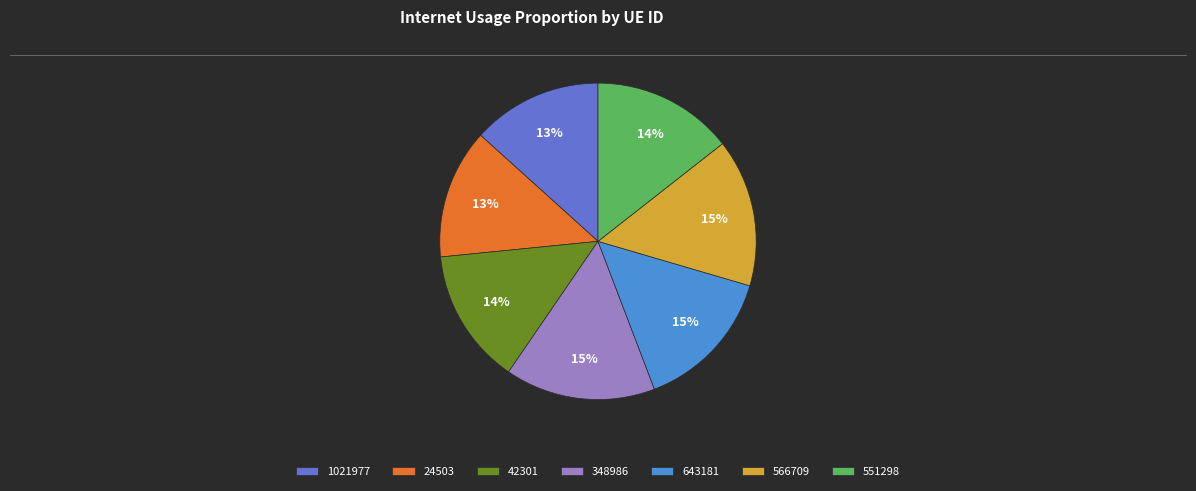

To the nearest percent, what percentage of the pie is 643181?

15%